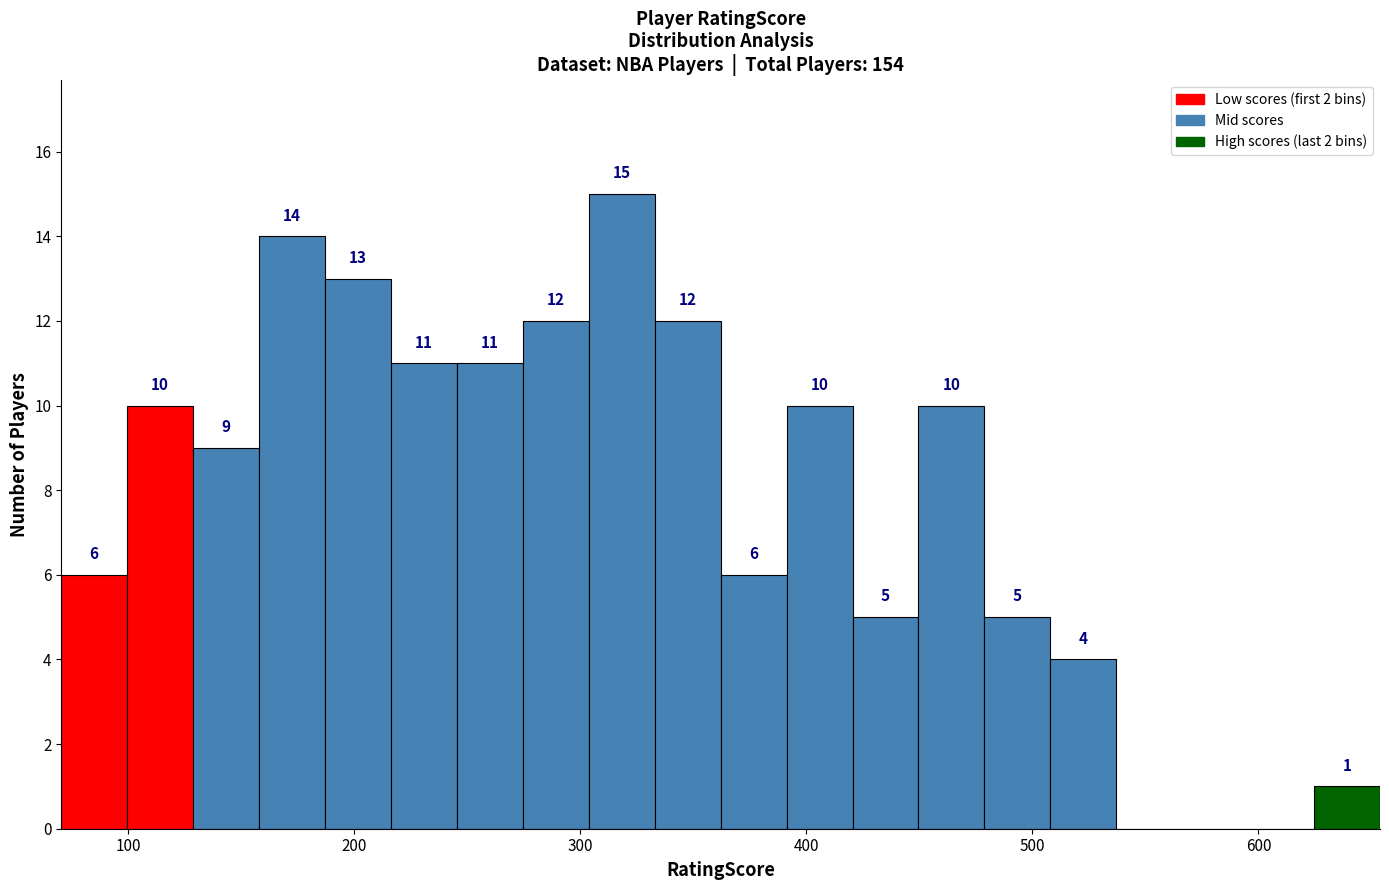

Read against the x-axis, roughly where is the centre of the tallest bar?

320